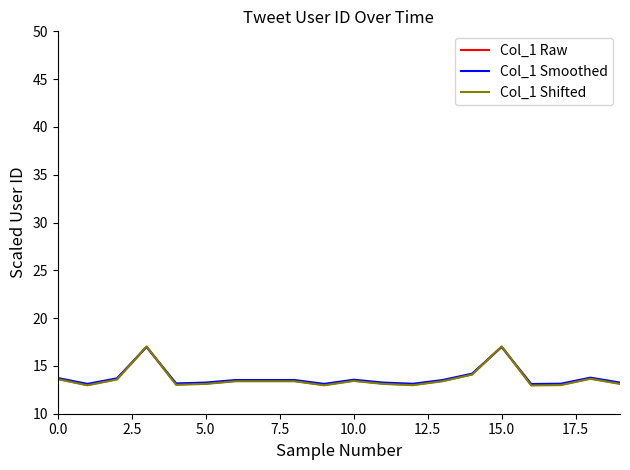

What is the greatest value displayed?

17.0